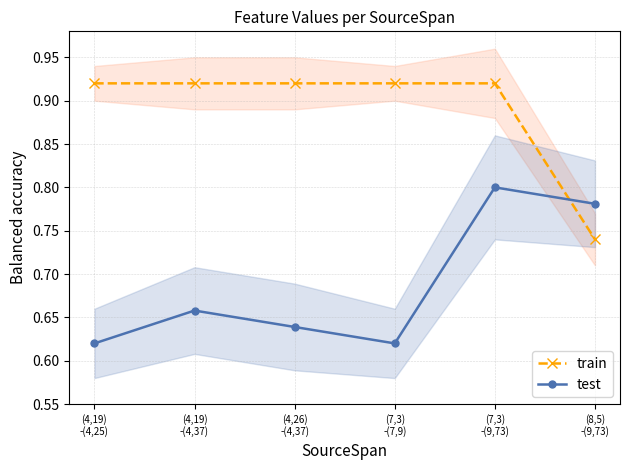

Rank the categories by train value from highest to lowest.

(4,19)
-(4,25), (4,19)
-(4,37), (4,26)
-(4,37), (7,3)
-(7,9), (7,3)
-(9,73), (8,5)
-(9,73)